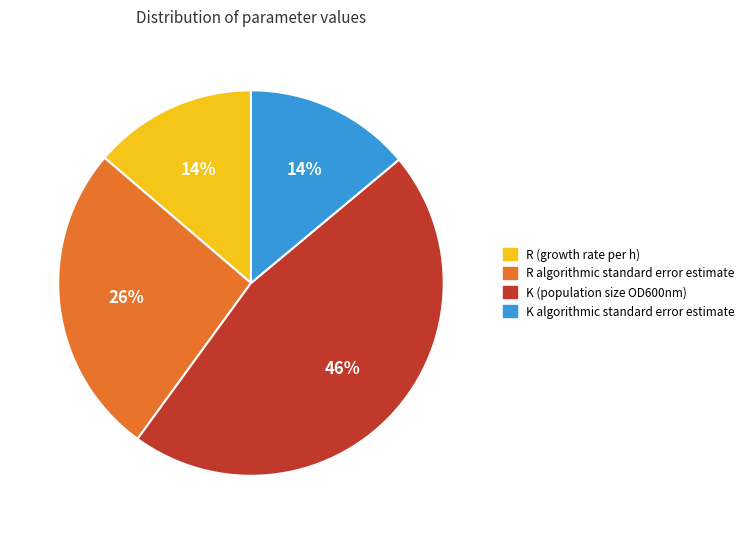

Do R (growth rate per h) and K (population size OD600nm) together represent more than half of the pie?

Yes